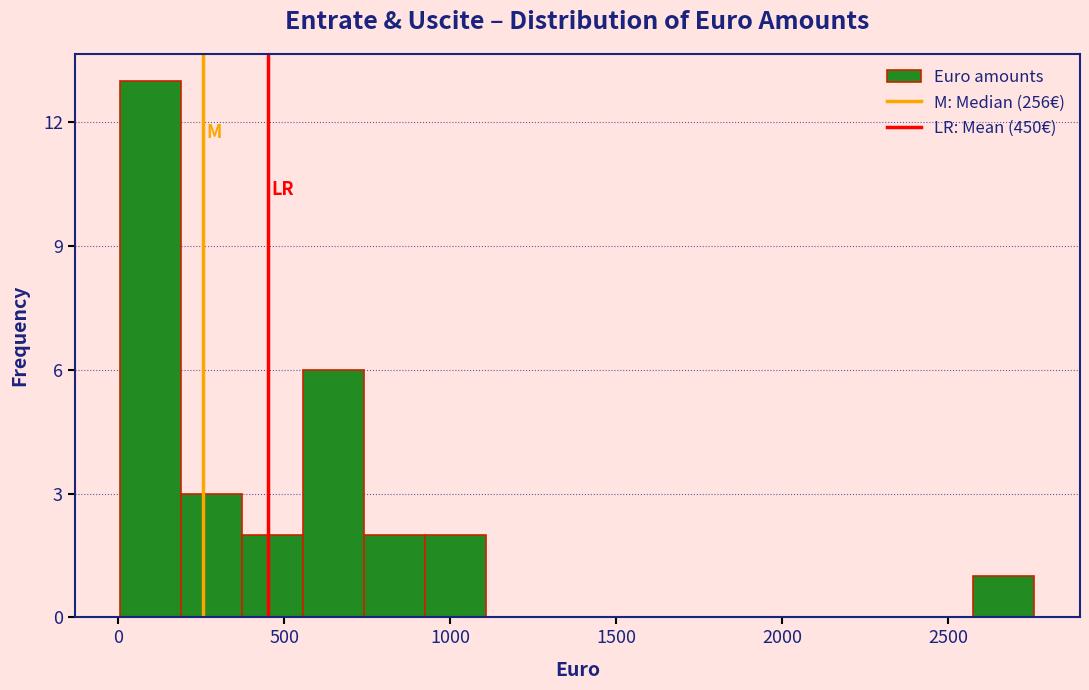

Around what value on the x-axis is the tallest bar? Give the approximate position of its centre, as read against the axis.

100